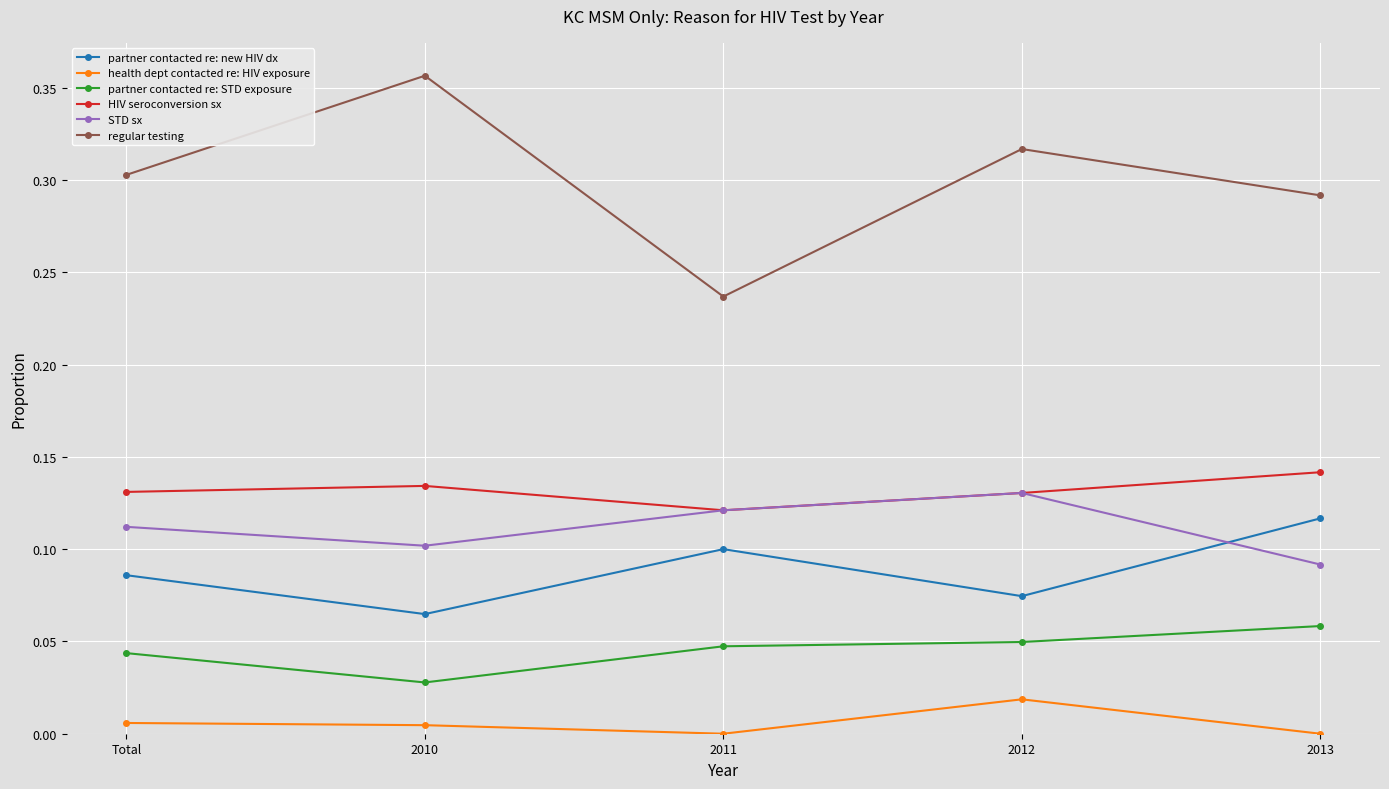

How many lines are shown in the chart?

6